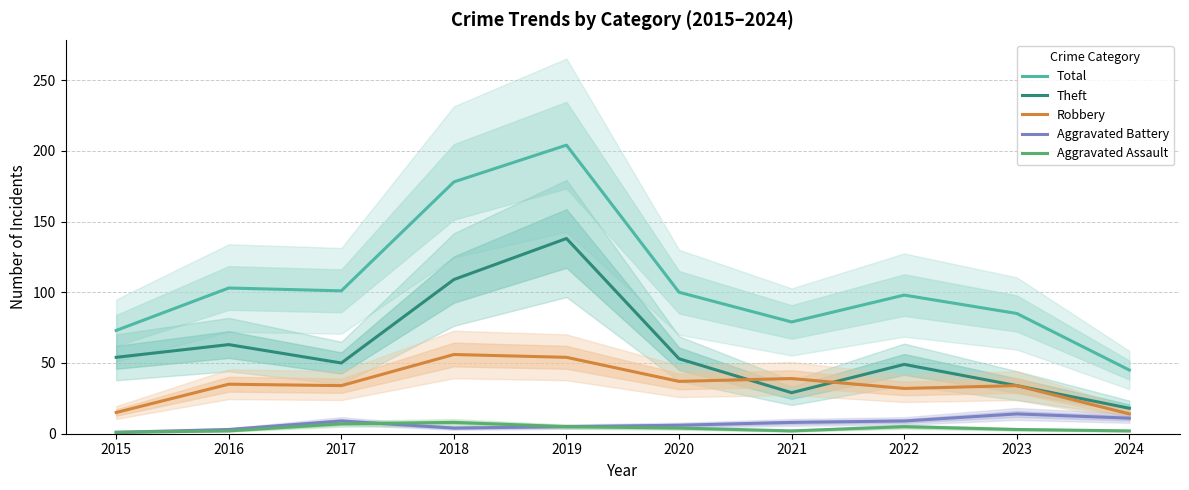

At 2016, list the series in order from smallest to largest.

Aggravated Assault, Aggravated Battery, Robbery, Theft, Total